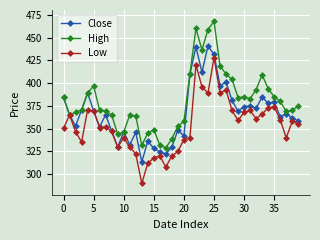

Which series has the largest total across all categories?

High